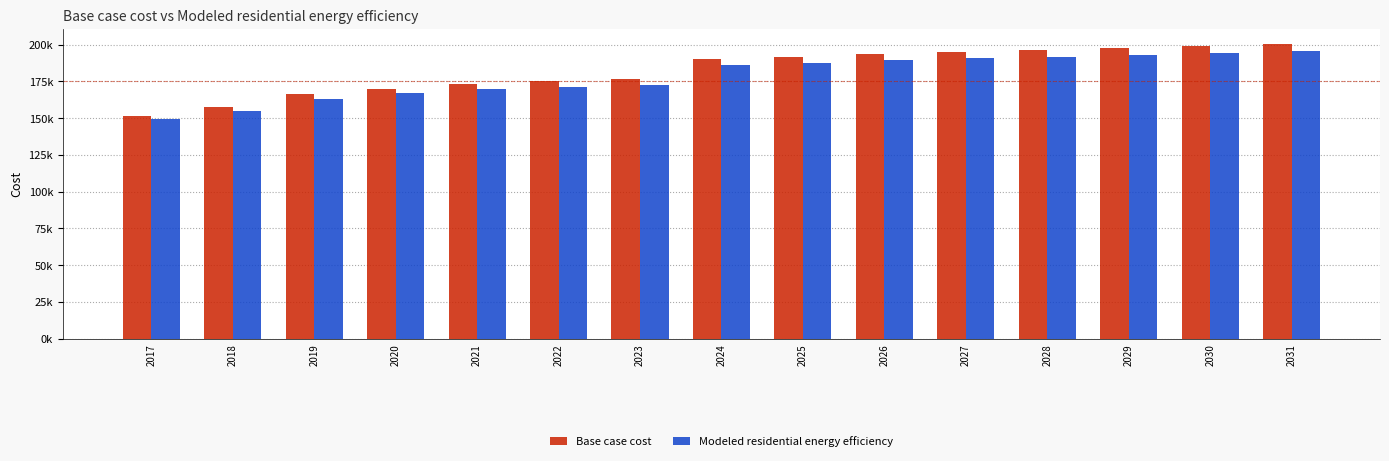

Which series has the widest spread of values?

Base case cost